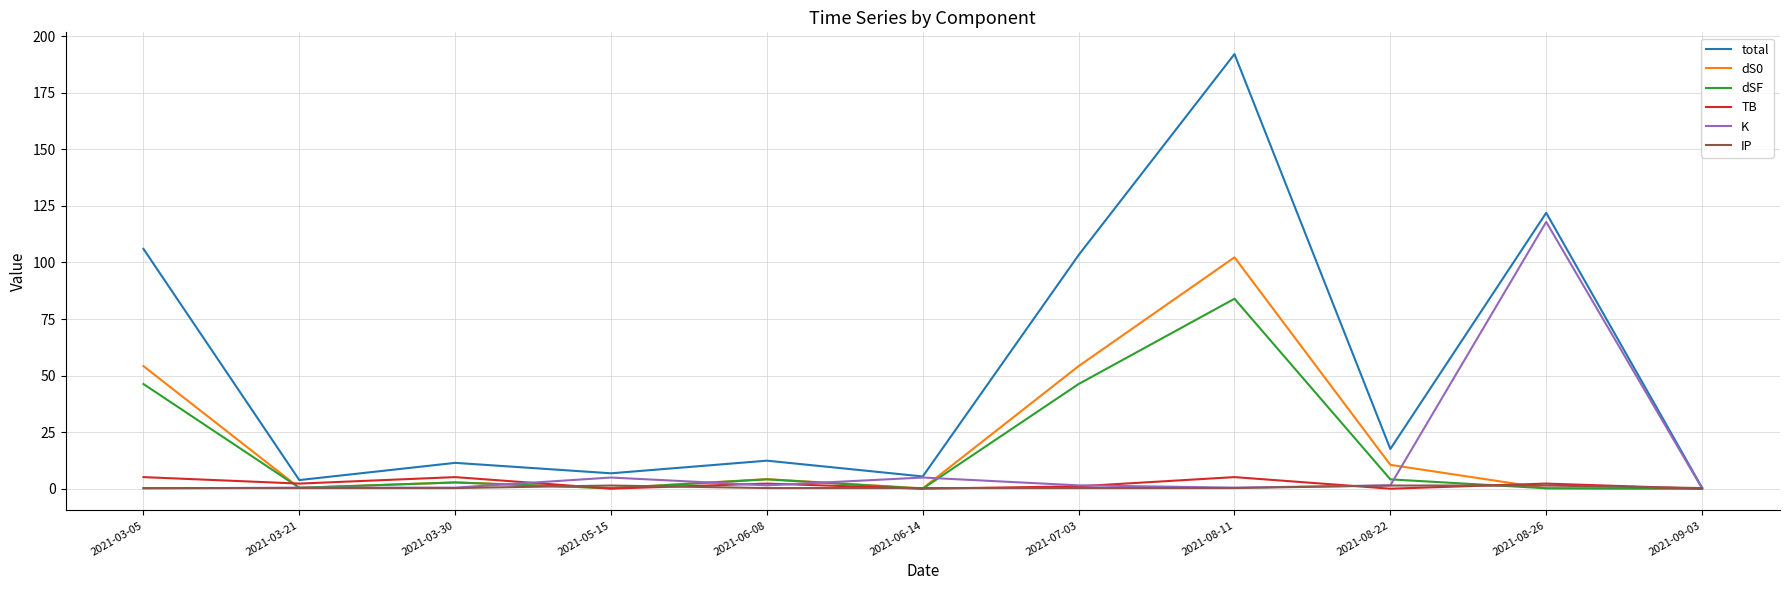

Which label corresponds to the largest value in the chart?

2021-08-11